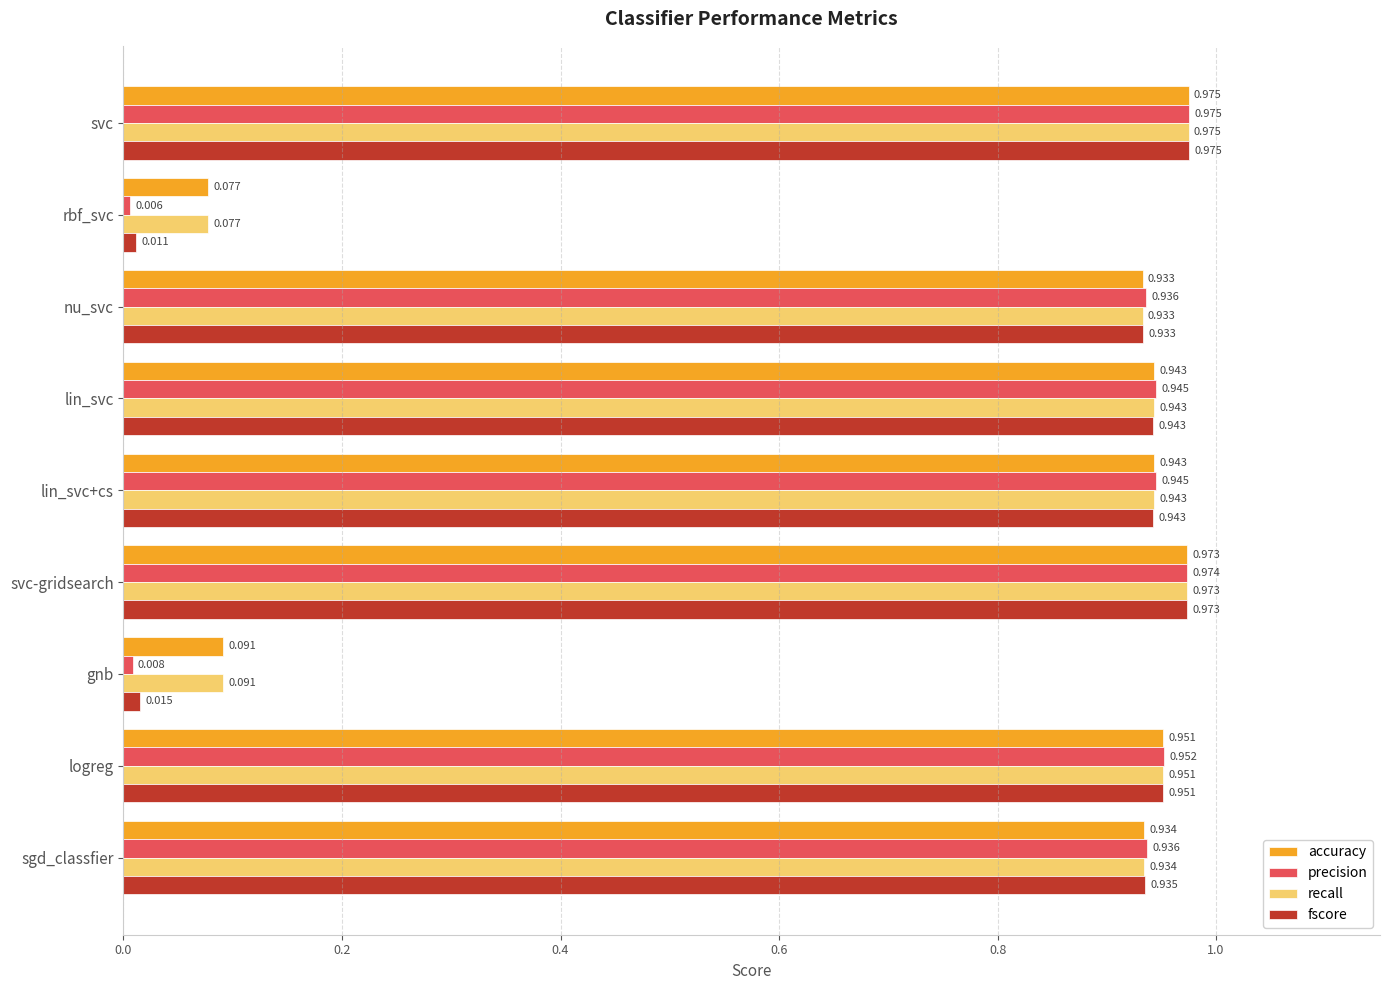

Is the value of precision at lin_svc+cs greater than the value of accuracy at sgd_classfier?

Yes